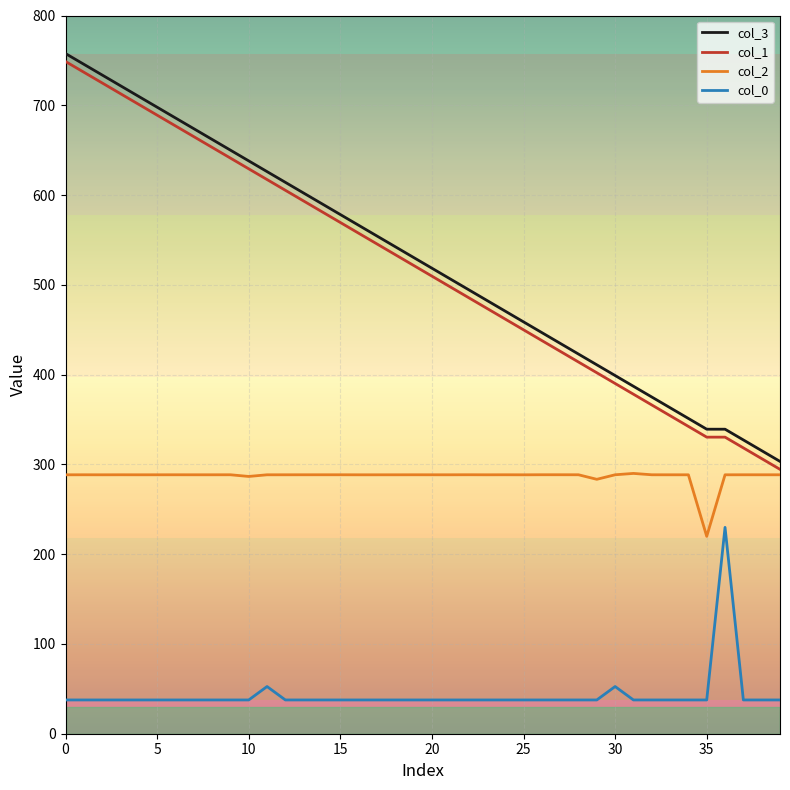

What is the maximum value shown in the chart?

757.6